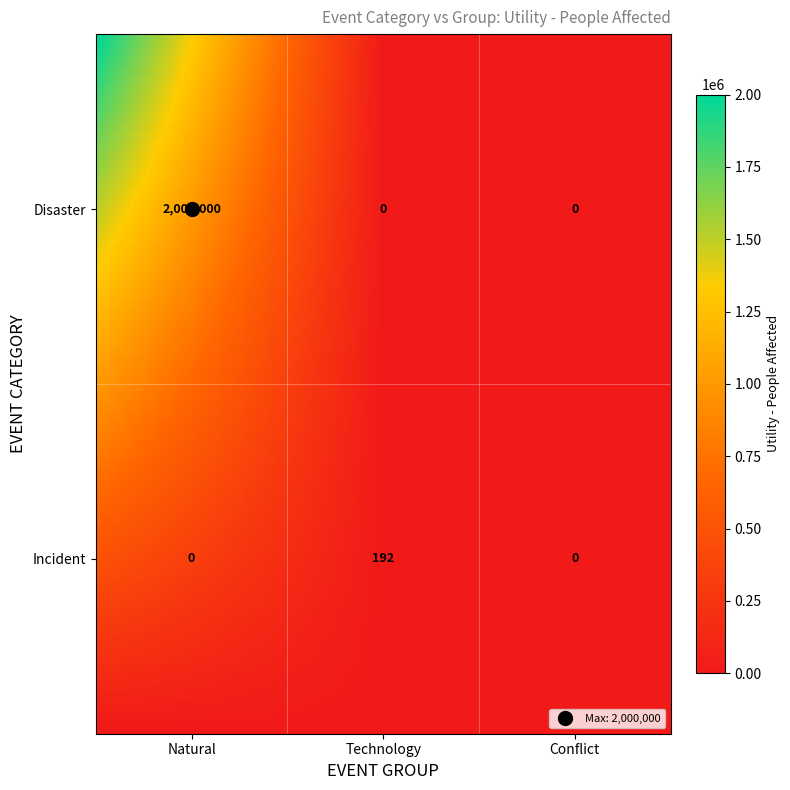

Reading right to left, list all the values displayed in this chart.

Incident_Natural=0	Disaster_Technology=0	Incident_Conflict=0	Incident_Technology=192	Disaster_Conflict=0	Disaster_Natural=2000000